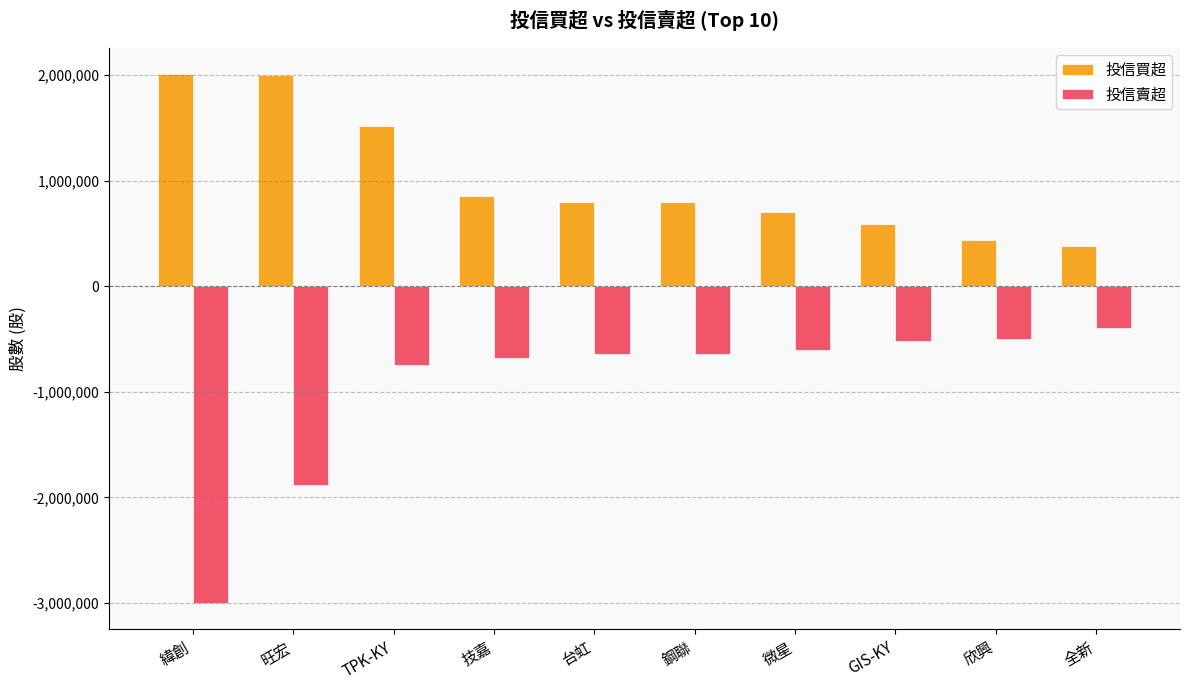

What is the average value of the 投信買超 series?

1007400